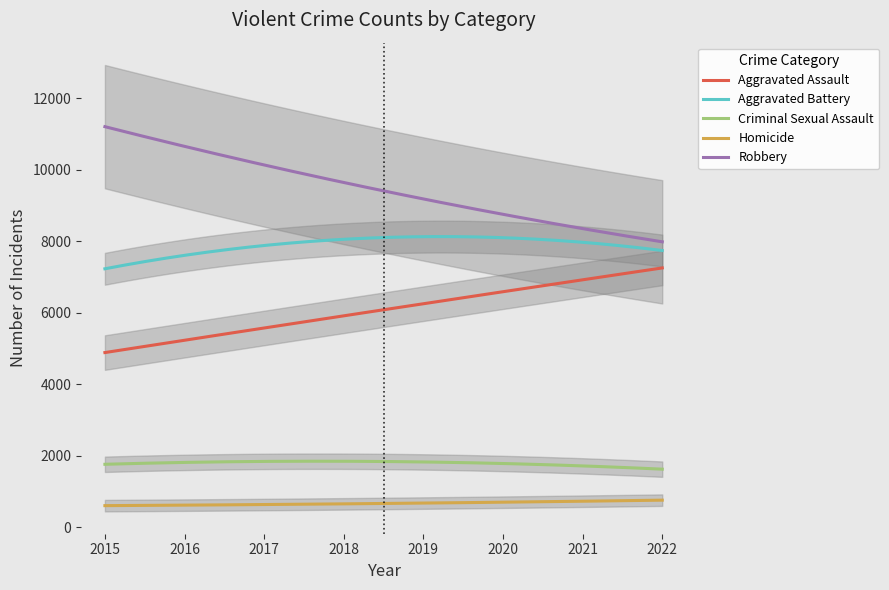

What is the maximum value for Aggravated Assault?

7250.9